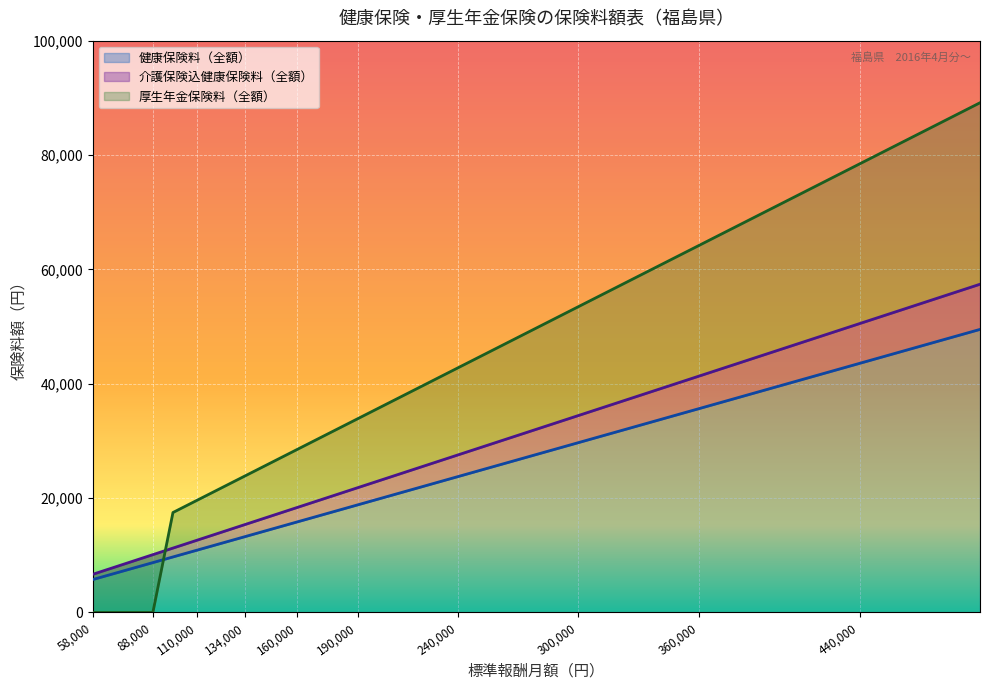

What is the minimum value for 健康保険料（全額）?

5742